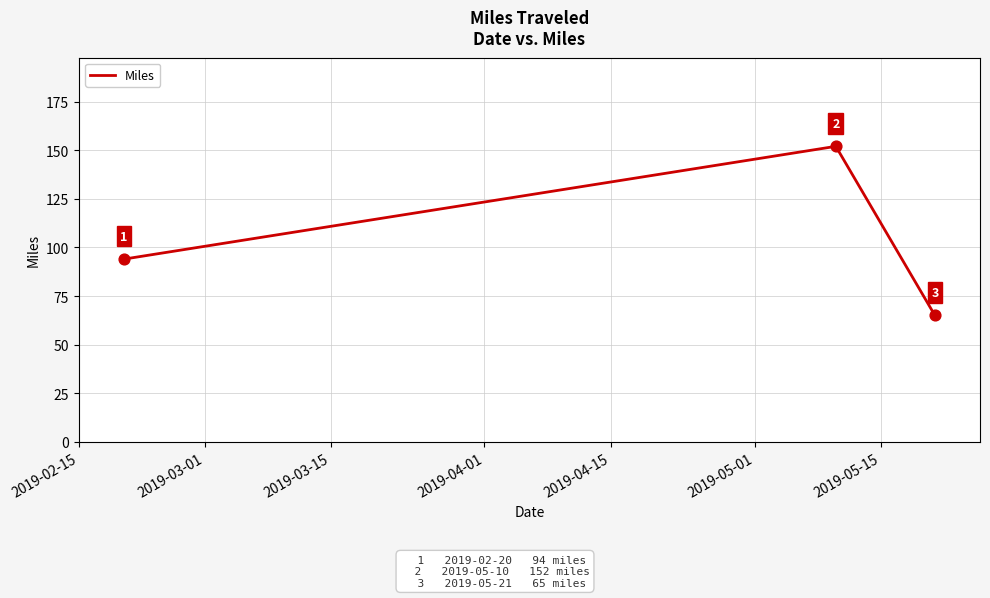

Count the values in the range 65 to 152.

3